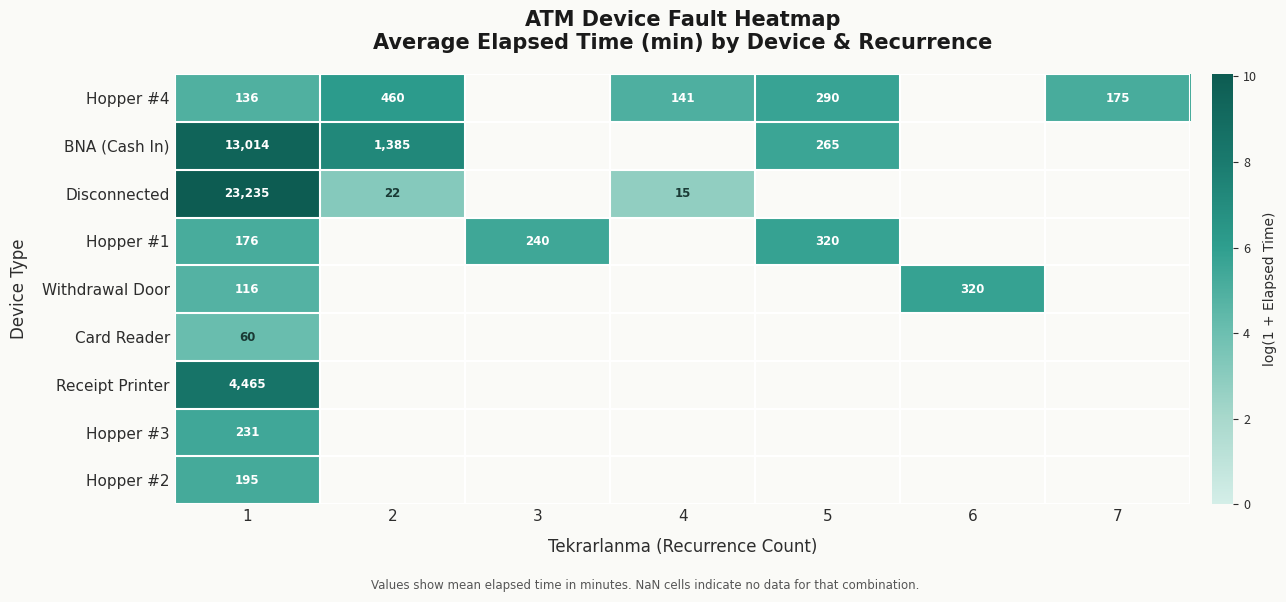

At how many categories does at least one series exceed 7?

2